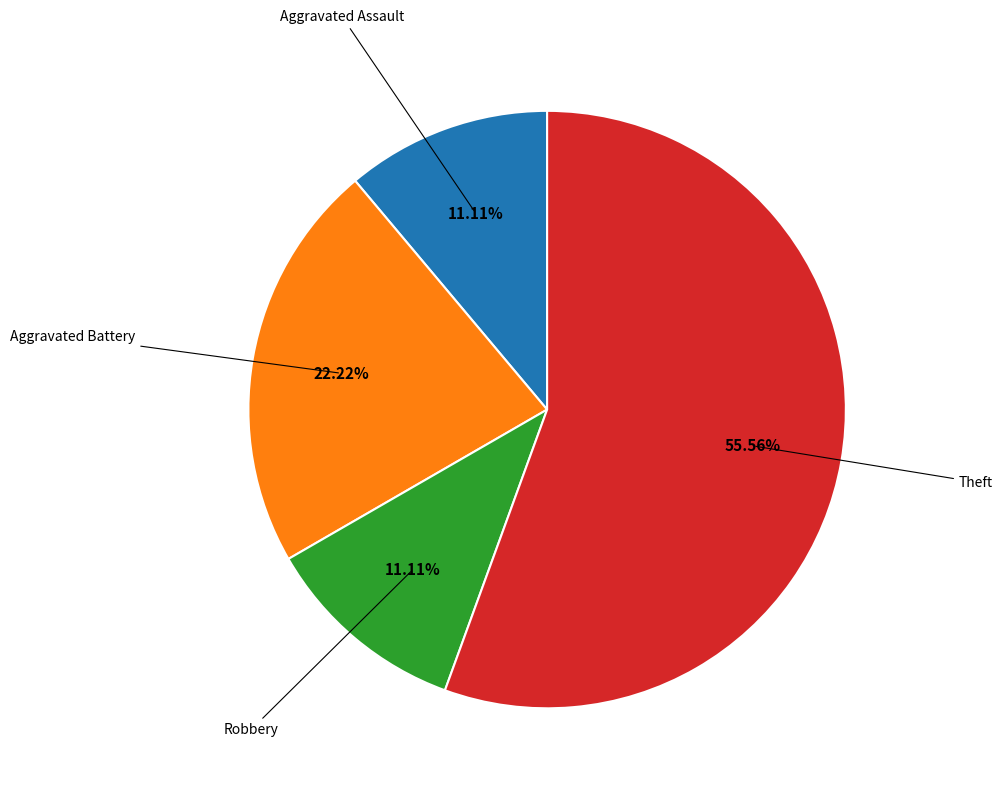

How many segments does this pie chart have?

4